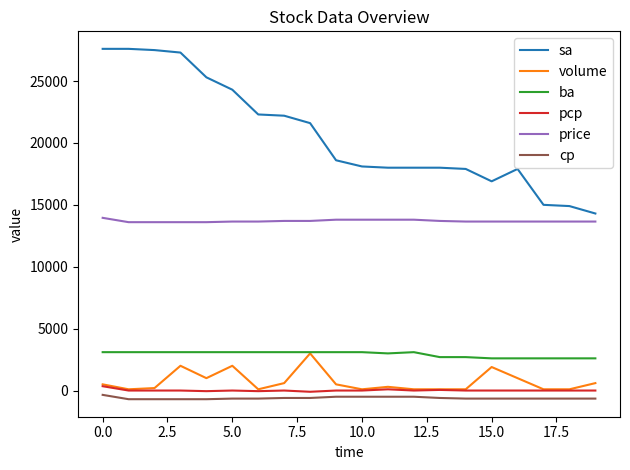

True or false: ba and pcp intersect in this chart.

False